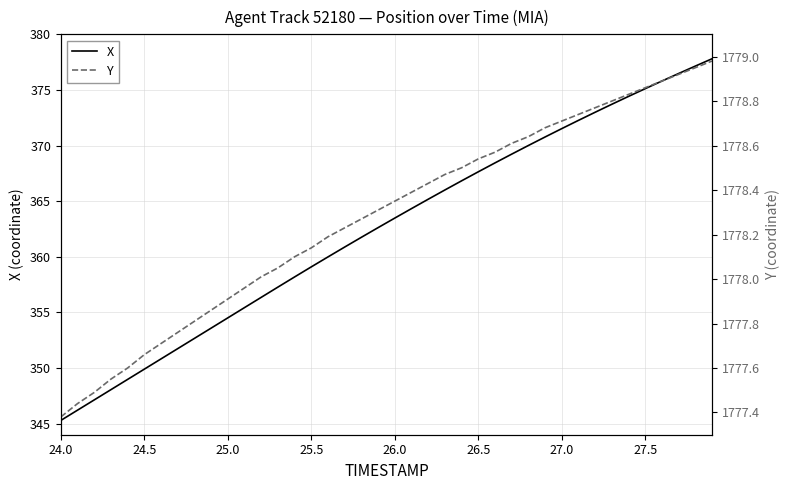

Which series has the largest range (max minus min)?

X